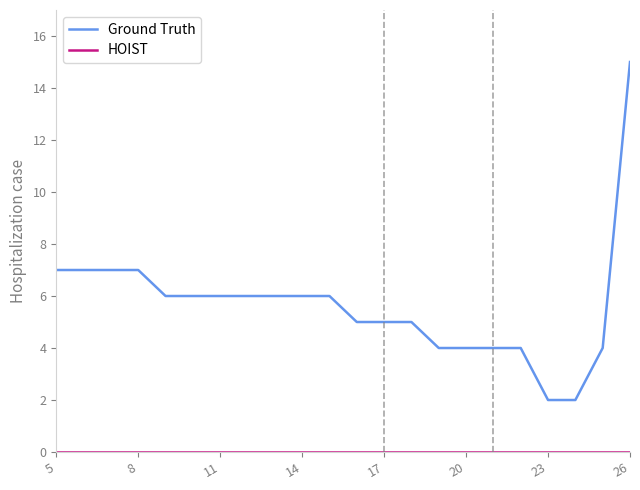

Which series has the largest total across all categories?

Ground Truth